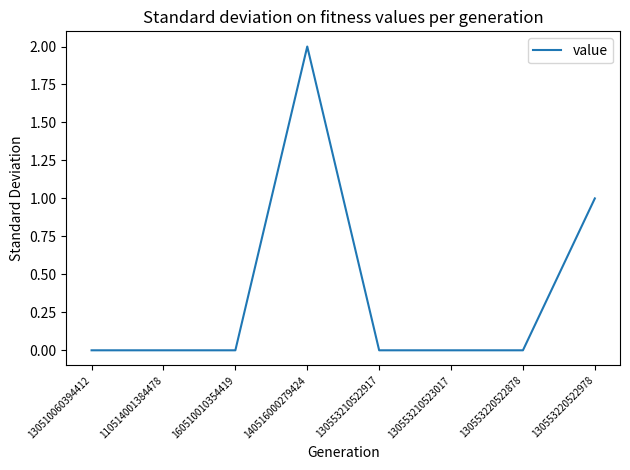

How many lines are shown in the chart?

1